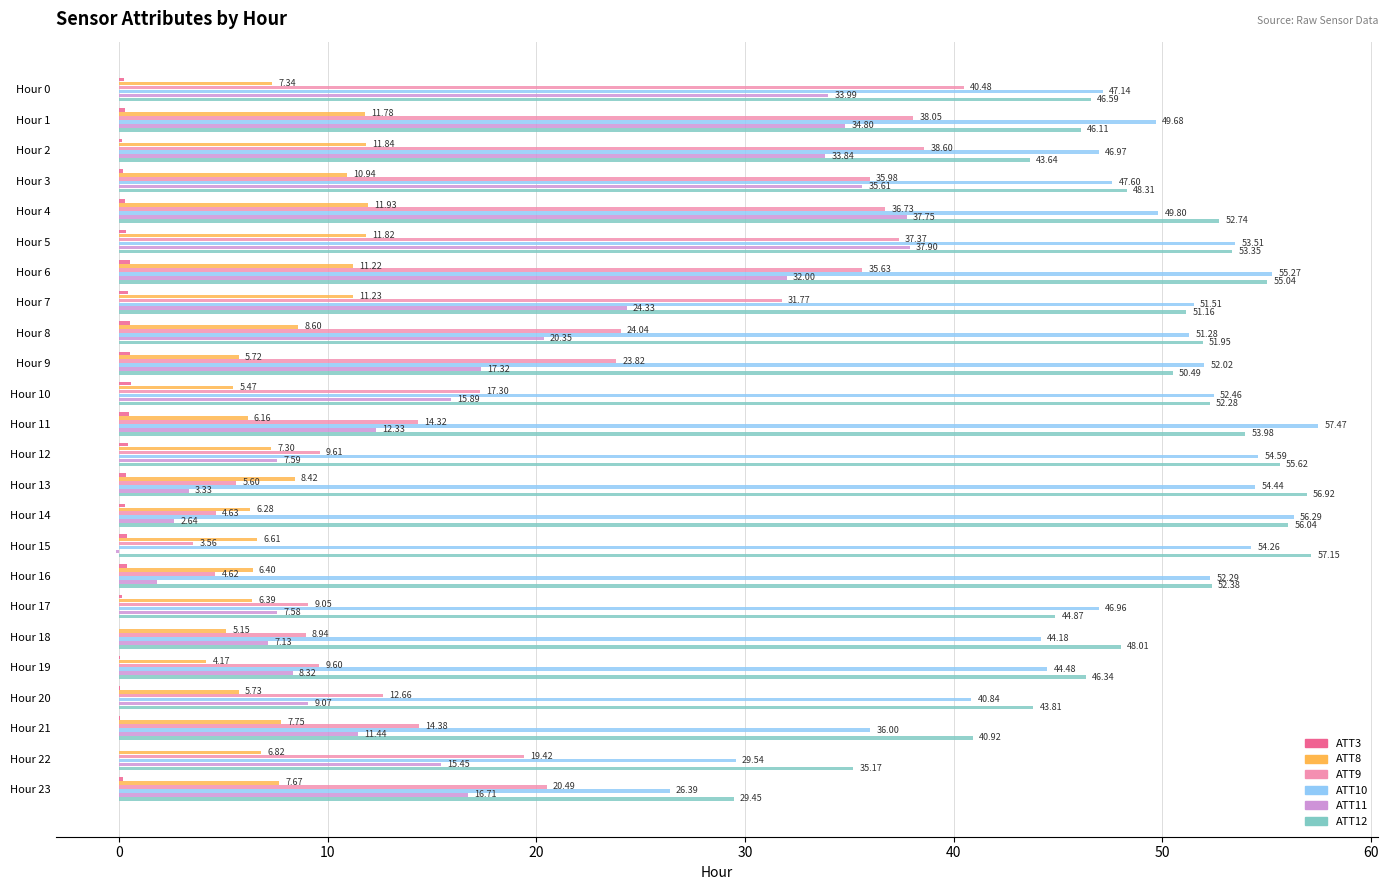

Which series has the largest total across all categories?

ATT12